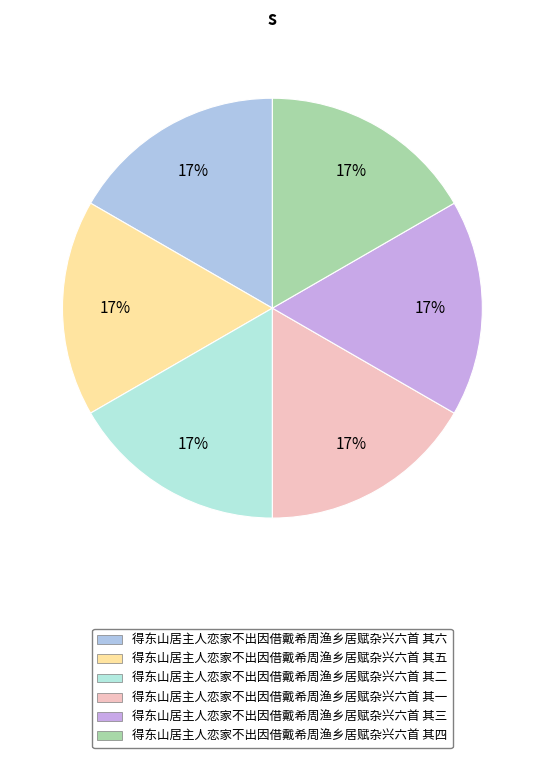

To the nearest percent, what portion does 得东山居主人恋家不出因借戴希周渔乡居赋杂兴六首 其五 represent?

17%